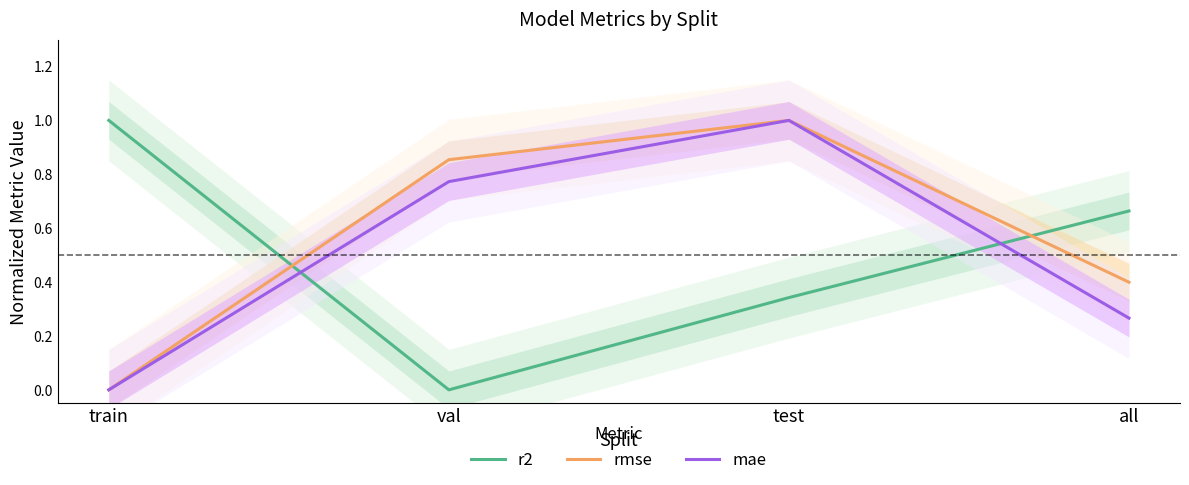

How many times do r2 and mae cross each other?

2